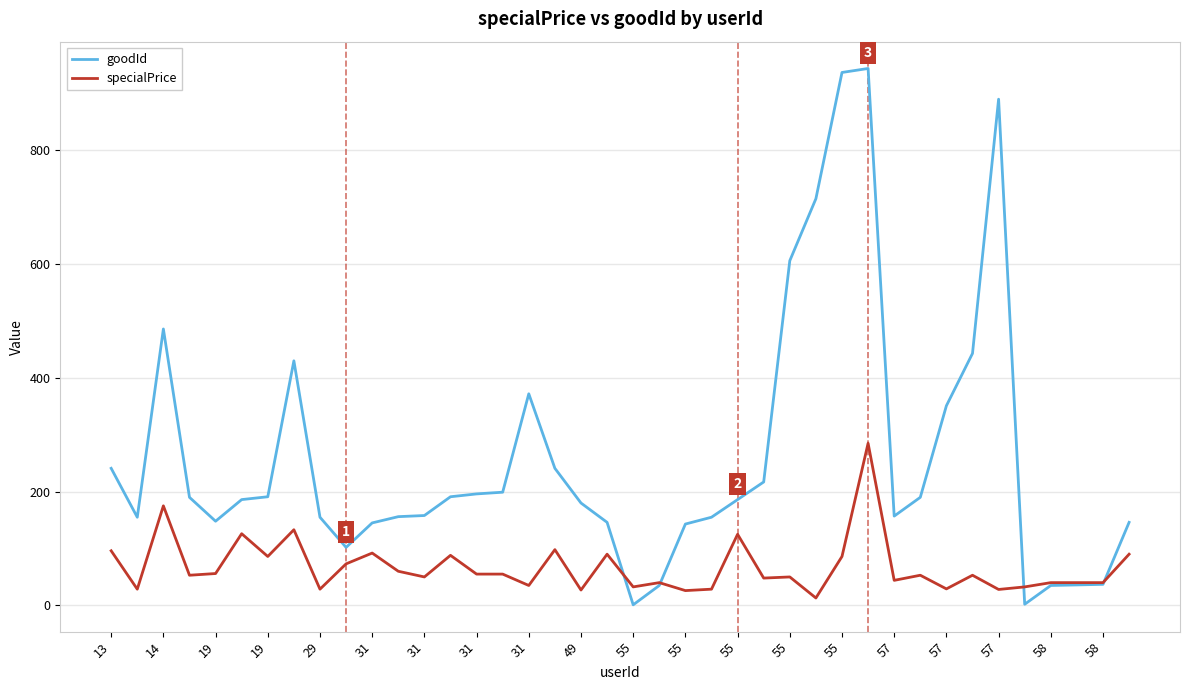

What is the maximum value for specialPrice?

285.0